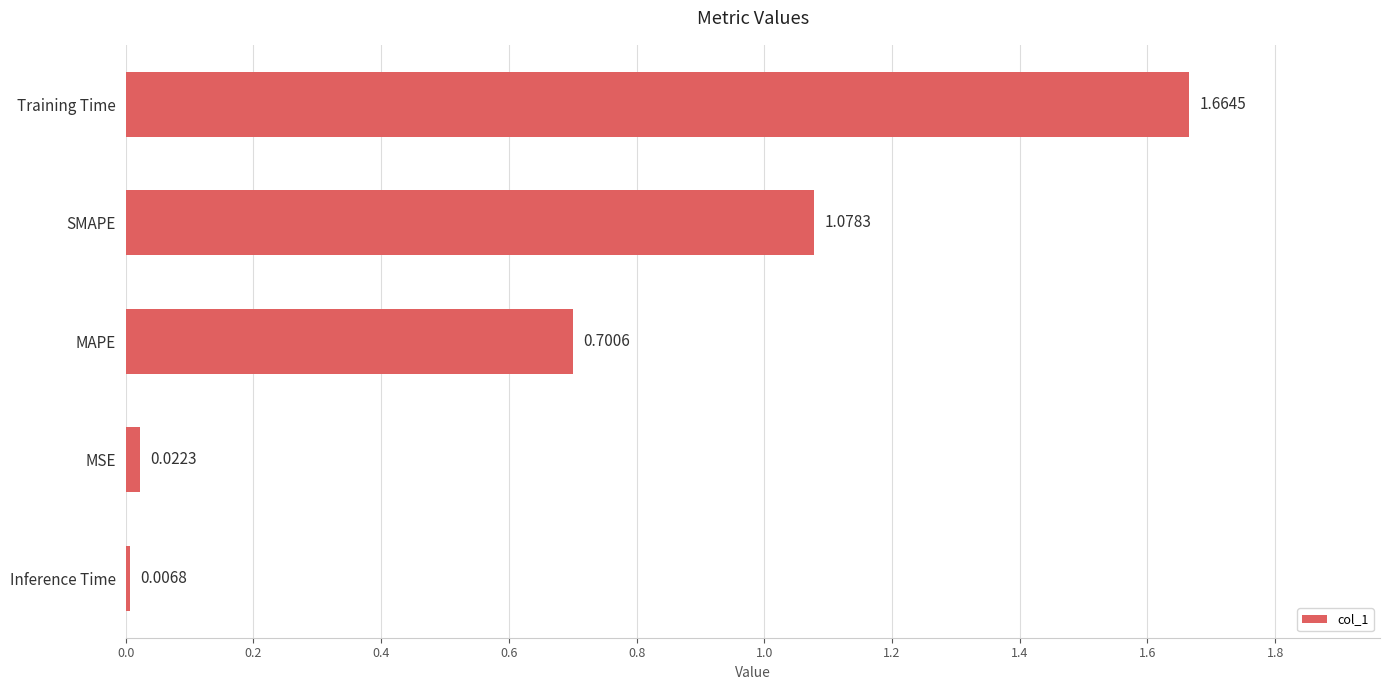

What is the change in value from Training Time to MAPE?

-1.0